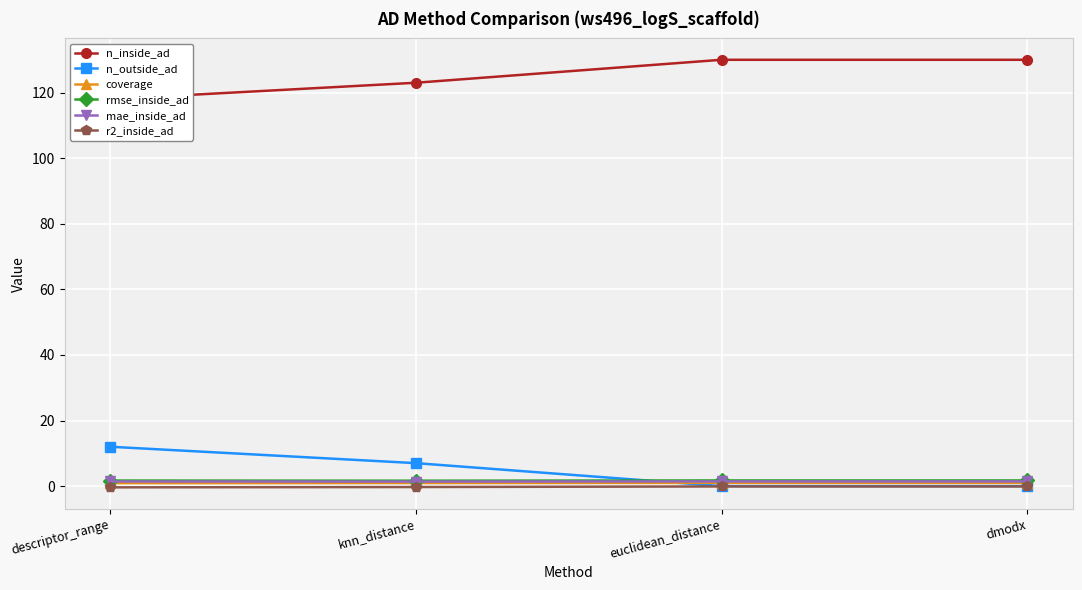

What position from the right is descriptor_range?

4